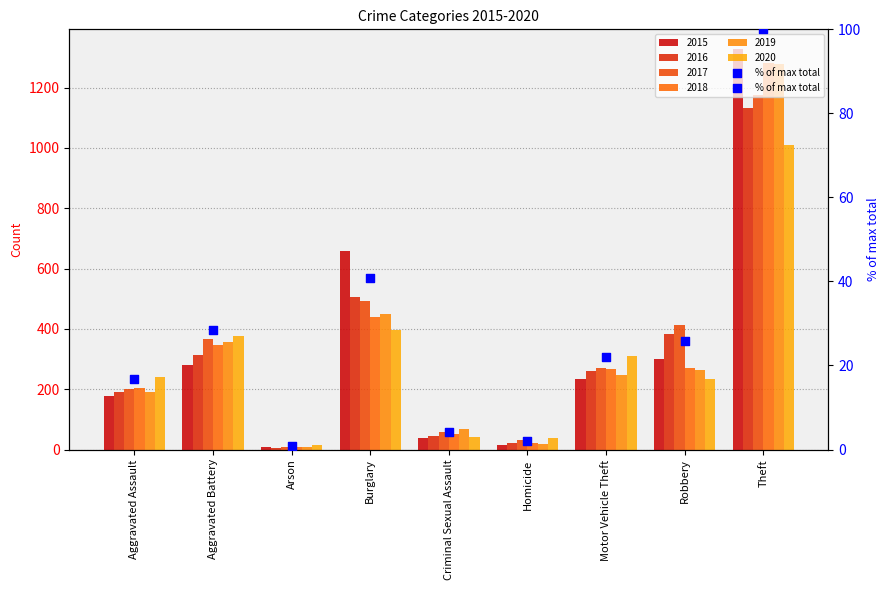

What is the change in value from Aggravated Battery to Arson?

-27.6